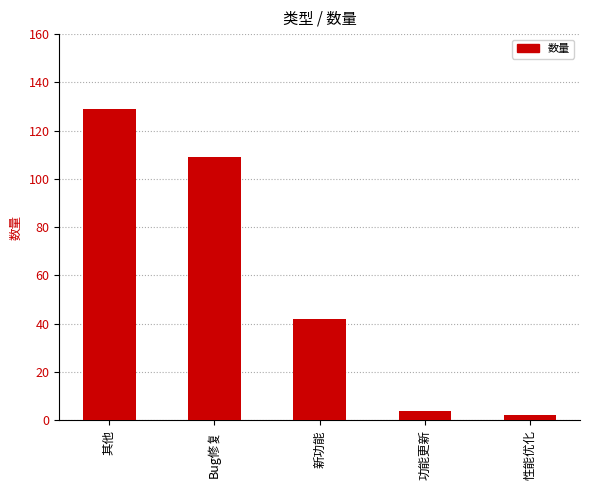

Rank the categories by value from lowest to highest.

性能优化, 功能更新, 新功能, Bug修复, 其他